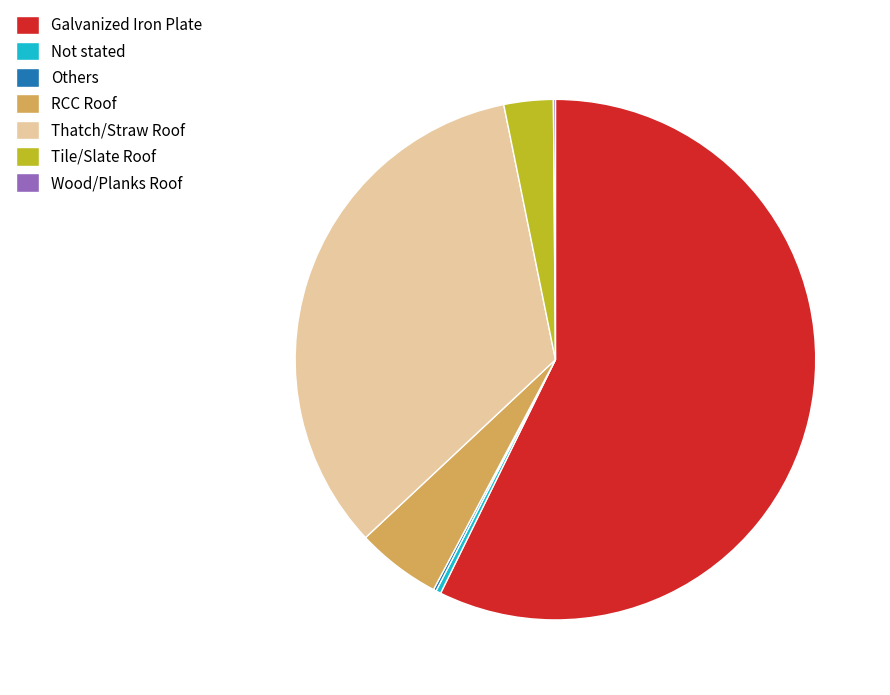

What is the majority slice?

Galvanized Iron Plate